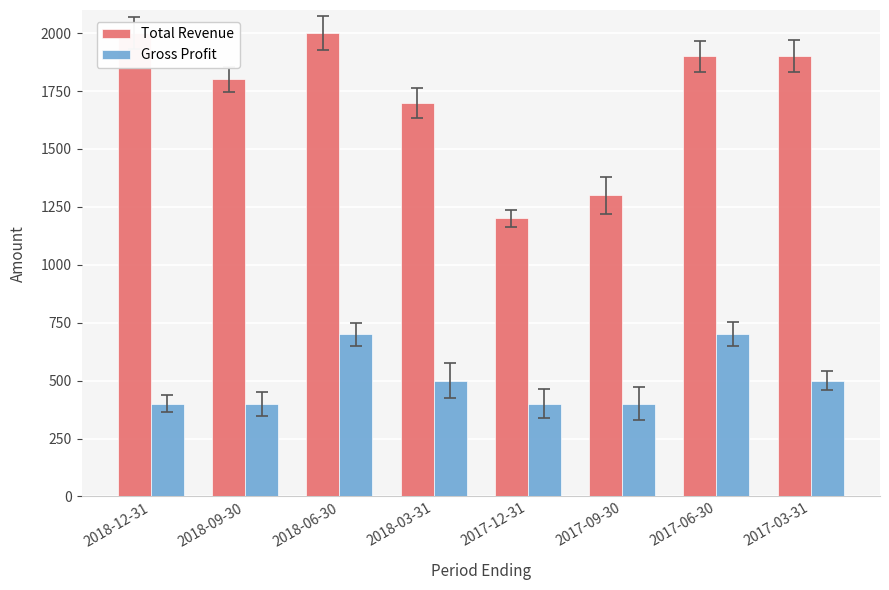

The value of Total Revenue at 2018-06-30 is 412. True or false?

False